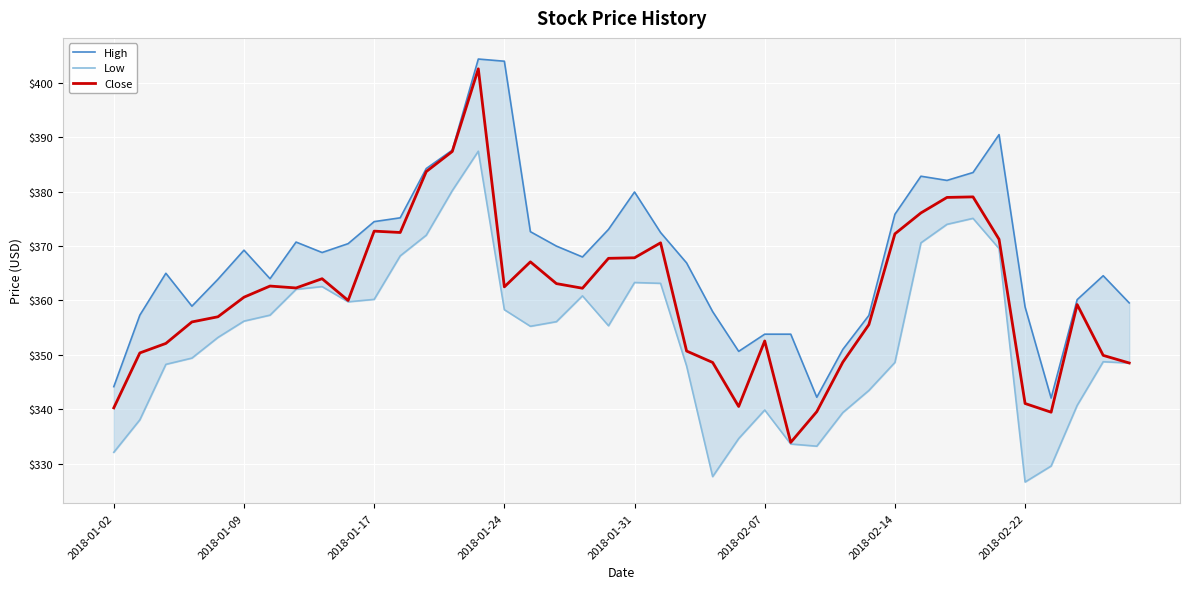

At which category does Low reach its first local peak?

8